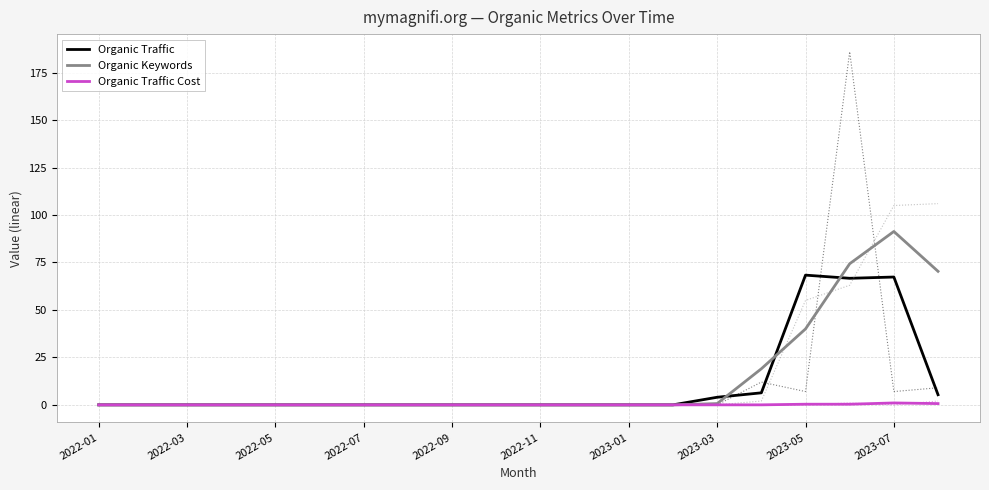

What is the sum of the Organic Traffic values at 13 and 18?

67.3